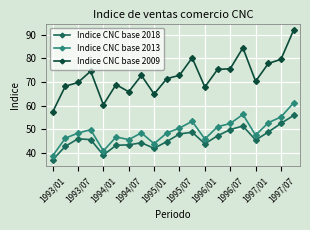

Which series has the largest total across all categories?

Indice CNC base 2009